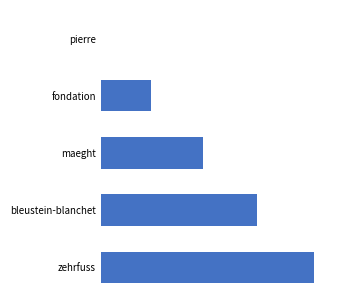

What is the sum of all values?

4.4